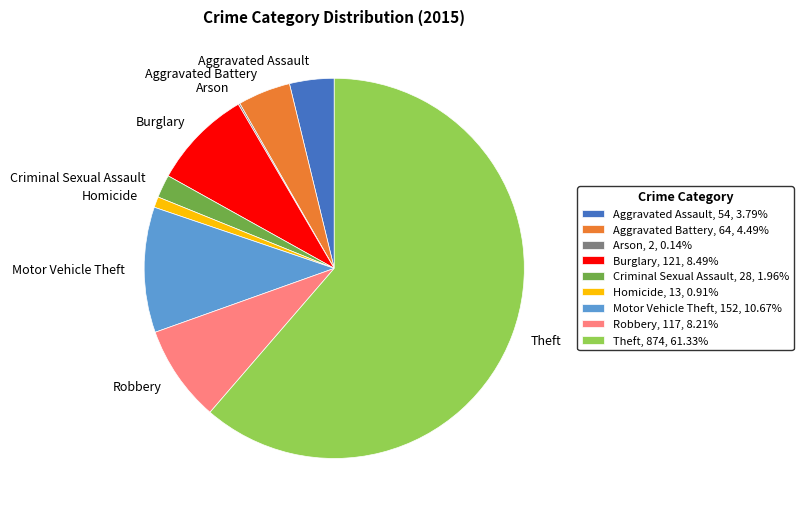

Which has a higher value, Motor Vehicle Theft or Criminal Sexual Assault?

Motor Vehicle Theft